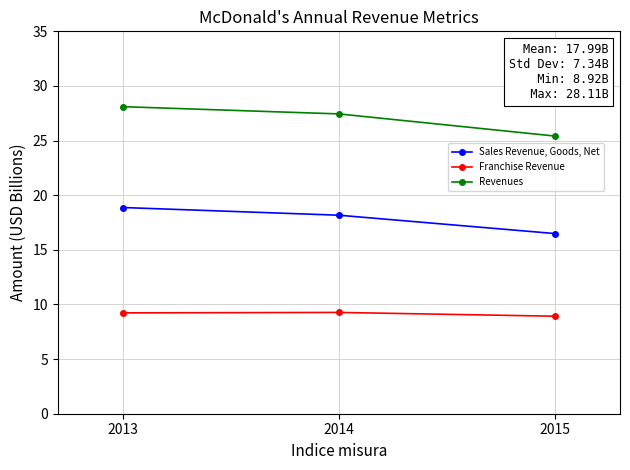

What is the difference between the highest and lowest values at 2014?

18.2